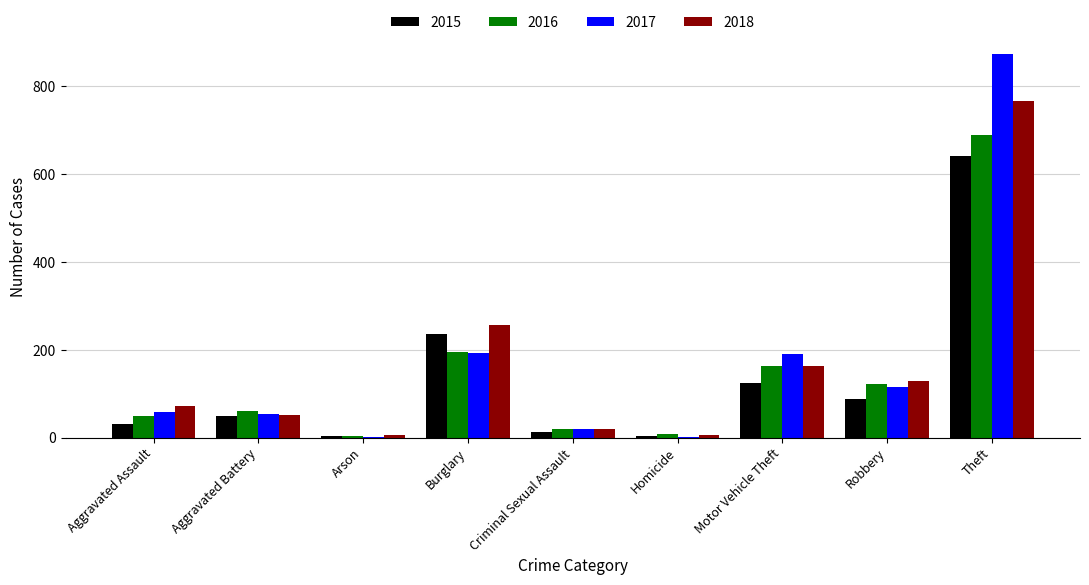

What is the greatest value displayed?

873